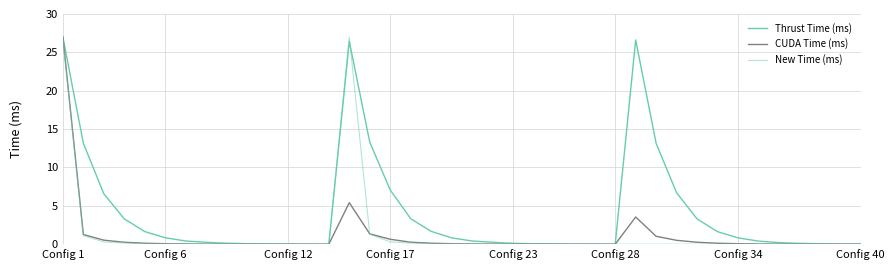

How many lines are shown in the chart?

3